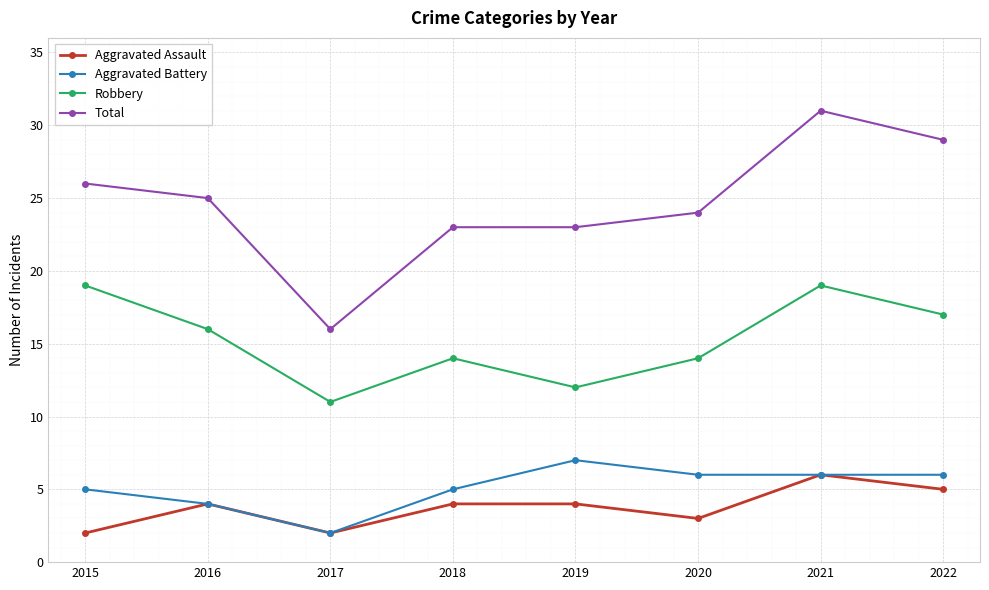

What is the spread (max minus min) of values at 2019?

19